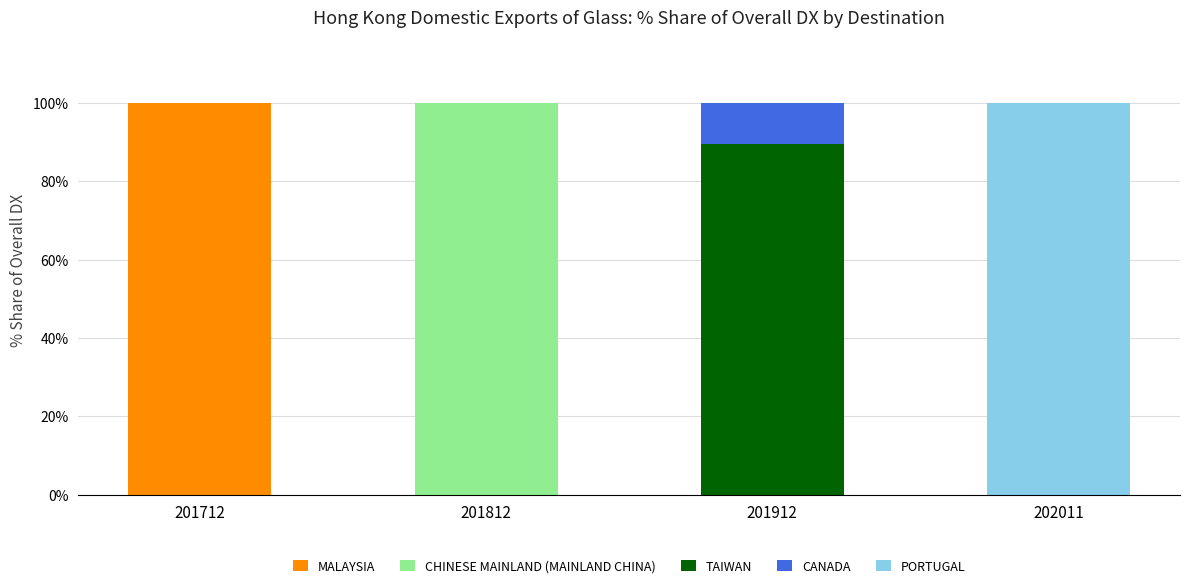

What is the highest value of the MALAYSIA series?

100.0